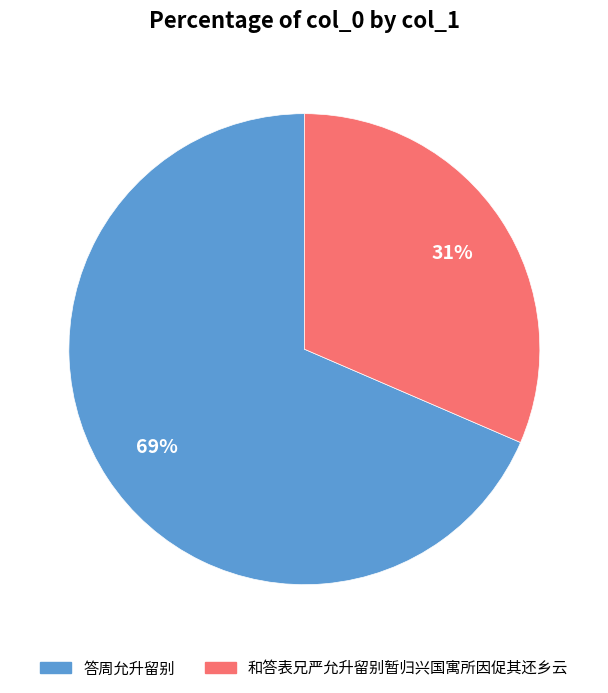

How many slices are in this pie chart?

2